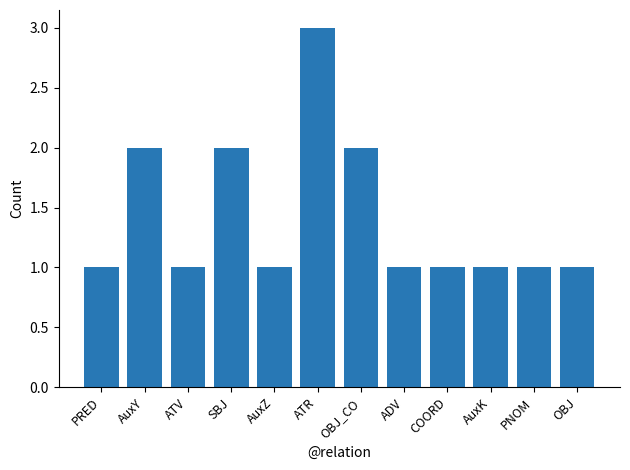

What is the label of the 5th bar from the right?

ADV